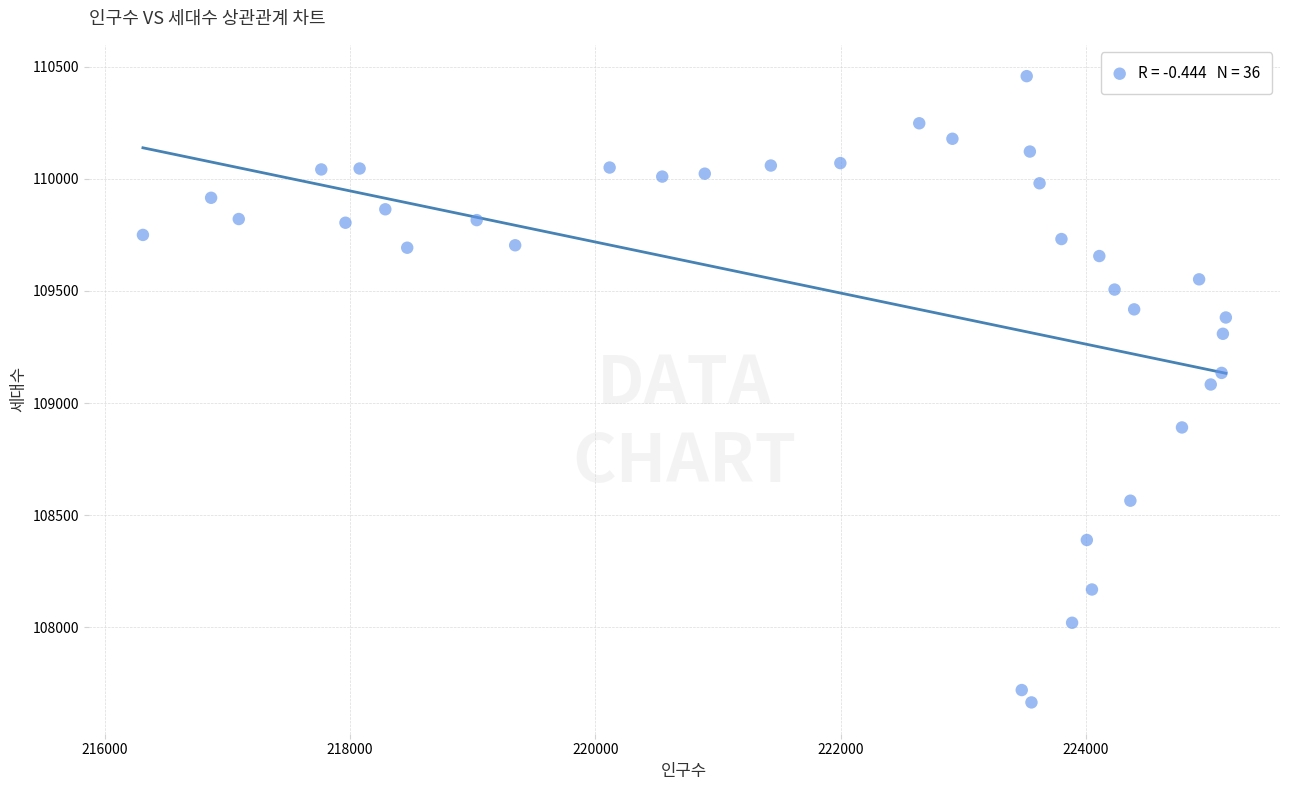

What is the range of Y values (max minus min)?

2791.6